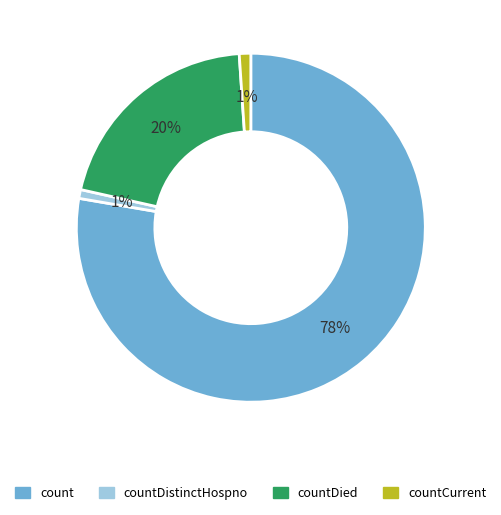

To the nearest percent, what is the difference between the largest and smallest slice percentages?

77%